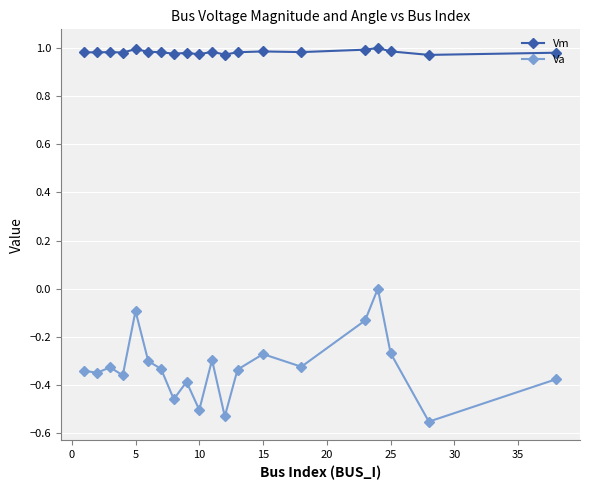

True or false: Va and Vm cross at least once.

False